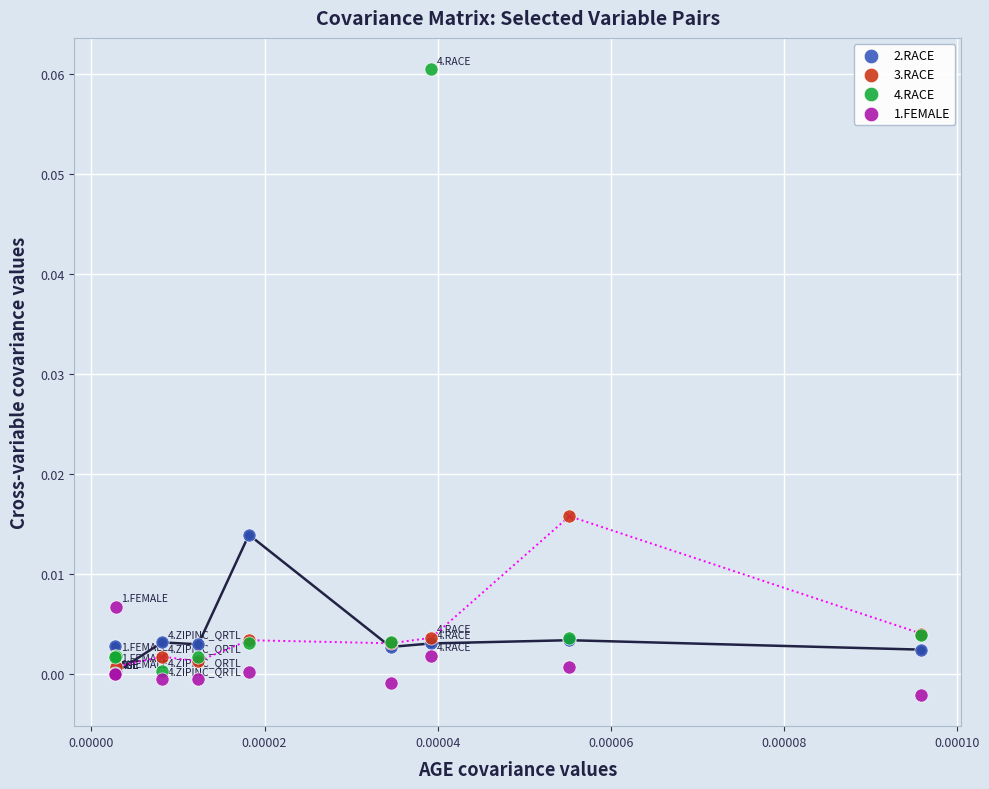

Which series has the widest spread of Y values?

4.RACE